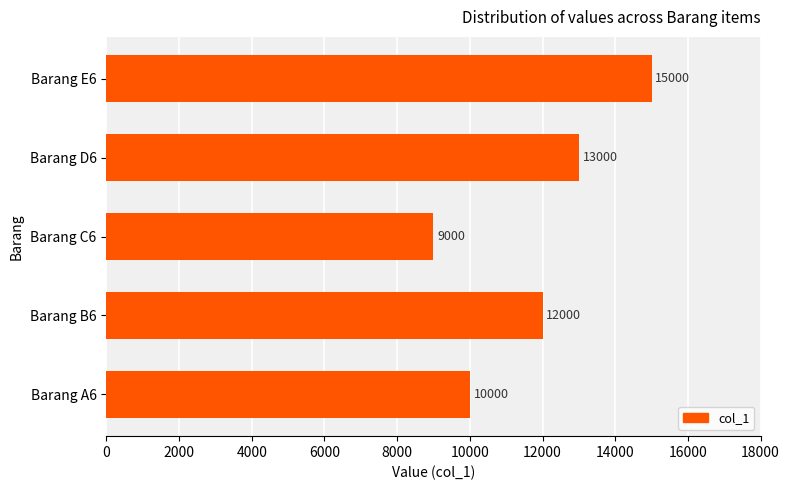

What is the difference between the values at Barang C6 and Barang D6?

4000